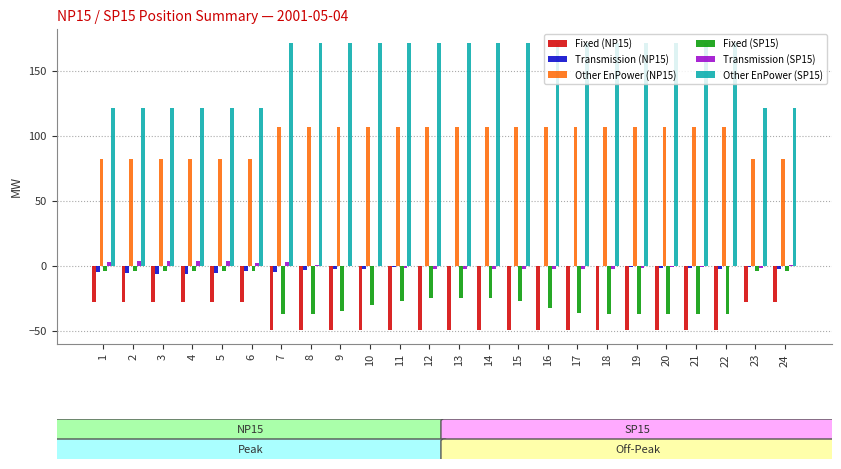

Is it true that Other EnPower (SP15) equals 289.7 at 7?

False